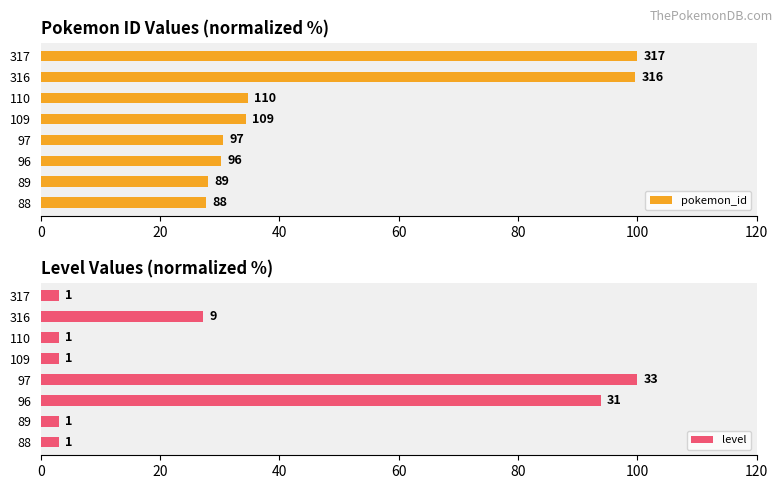

Which series has the largest range (max minus min)?

level